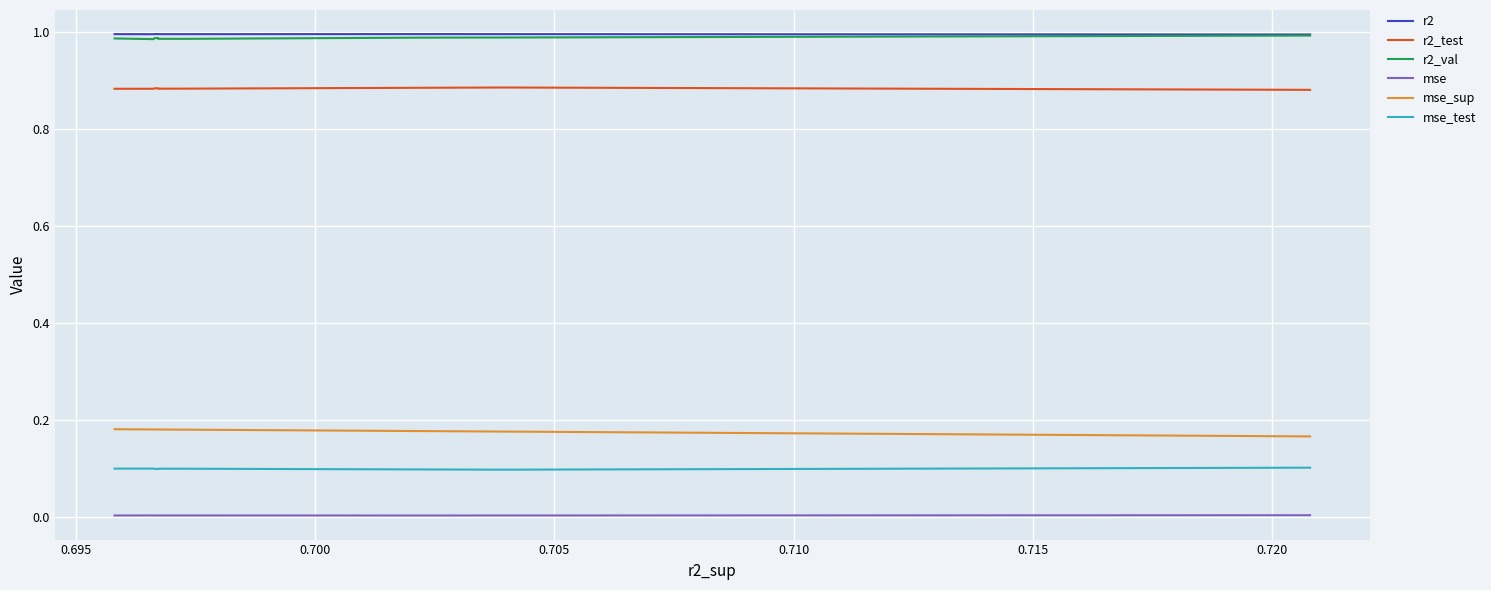

List the series in order of their peak value, lowest first.

mse, mse_test, mse_sup, r2_test, r2_val, r2